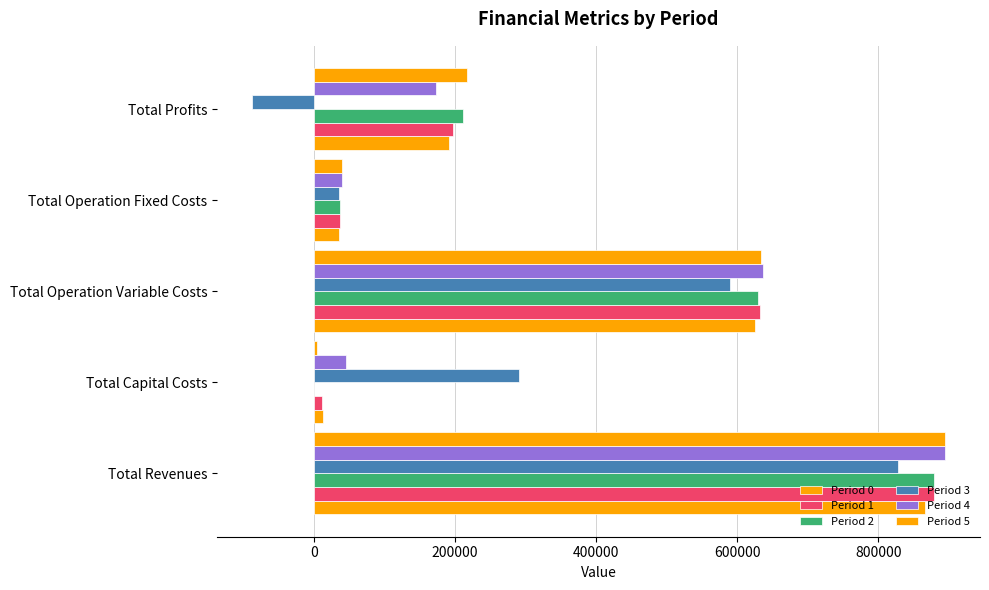

How many values in the Period 2 series exceed 211687?

3